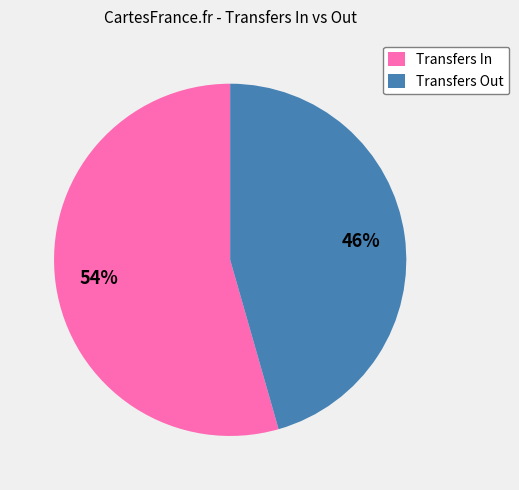

To the nearest percent, what is the average slice percentage?

50%